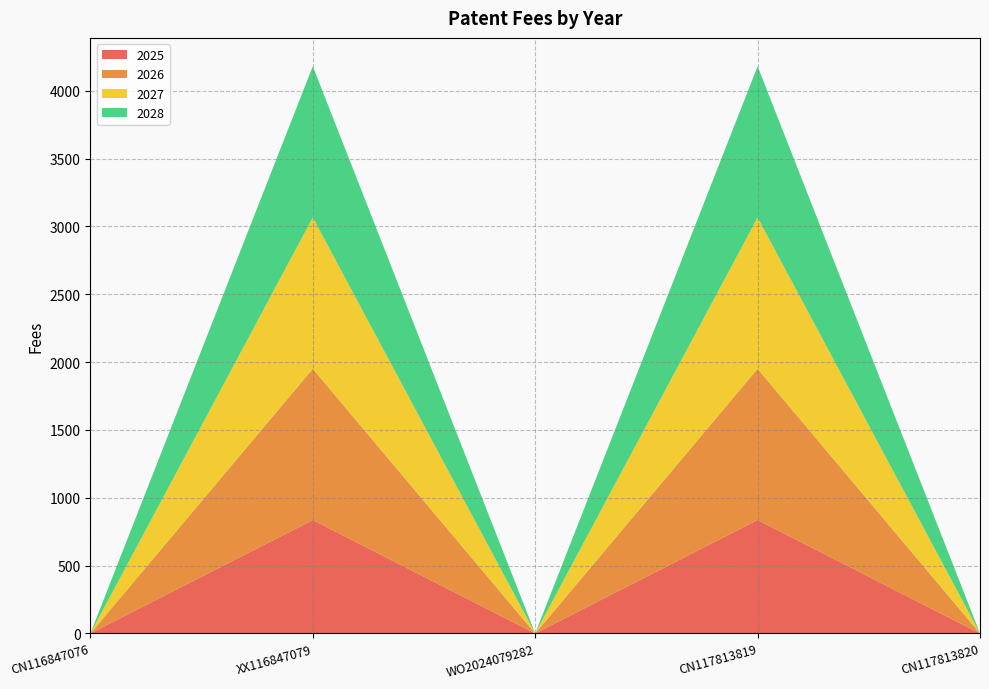

Reading left to right, transcribe all the data shown in this chart.

2025: CN116847076=0.0	XX116847079=836.0	WO2024079282=0.0	CN117813819=836.0	CN117813820=0.0
2026: CN116847076=0.0	XX116847079=1114.7	WO2024079282=0.0	CN117813819=1114.7	CN117813820=0.0
2027: CN116847076=0.0	XX116847079=1114.7	WO2024079282=0.0	CN117813819=1114.7	CN117813820=0.0
2028: CN116847076=0.0	XX116847079=1114.7	WO2024079282=0.0	CN117813819=1114.7	CN117813820=0.0